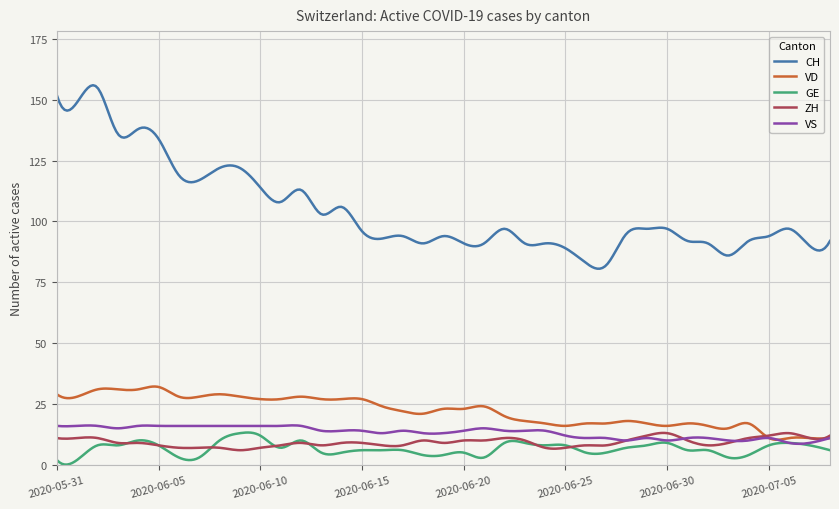

At how many categories does at least one series exceed 8?

300